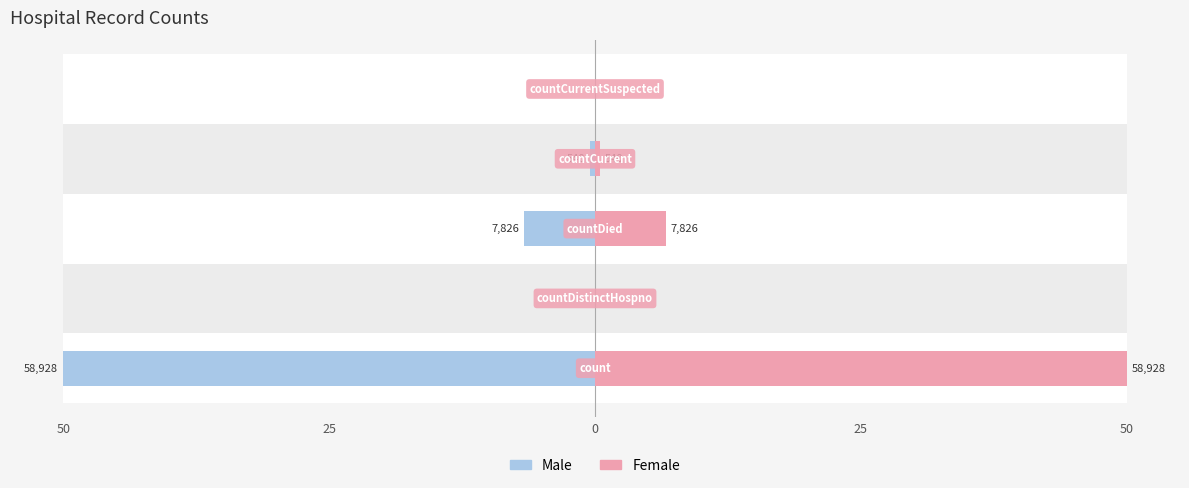

Which series has the largest range (max minus min)?

Male